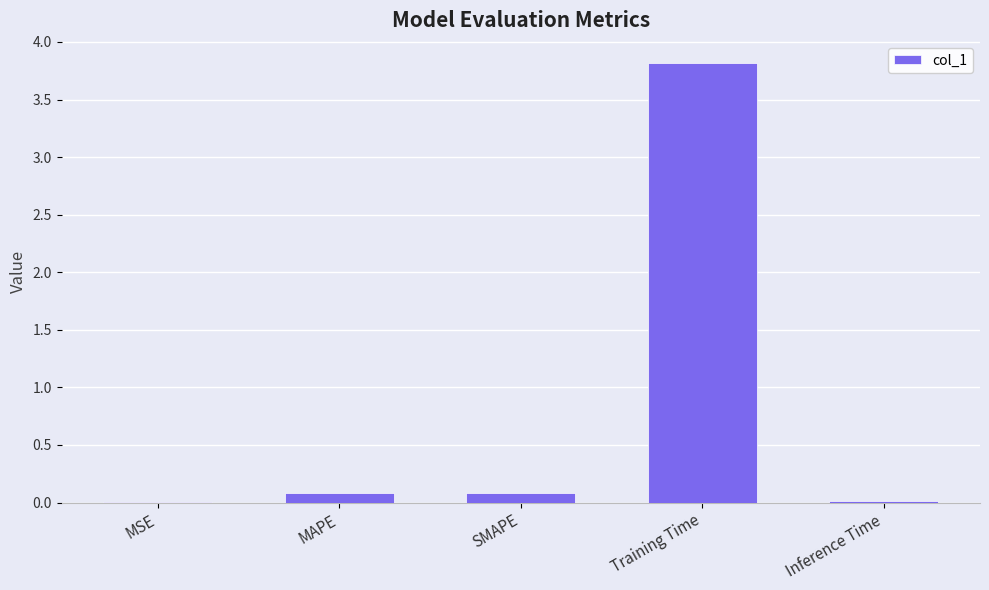

Is it true that the value at Training Time is 1.0?

False